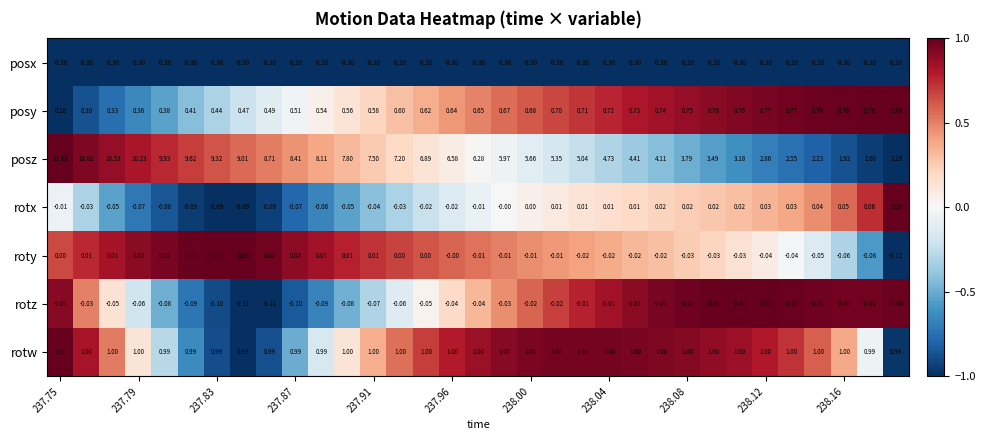

Which series has the largest range (max minus min)?

posz